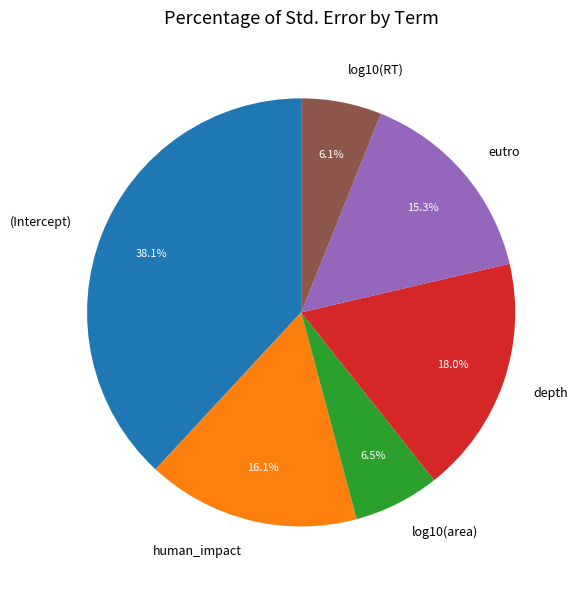

Does log10(RT) account for over 50% of the chart?

No